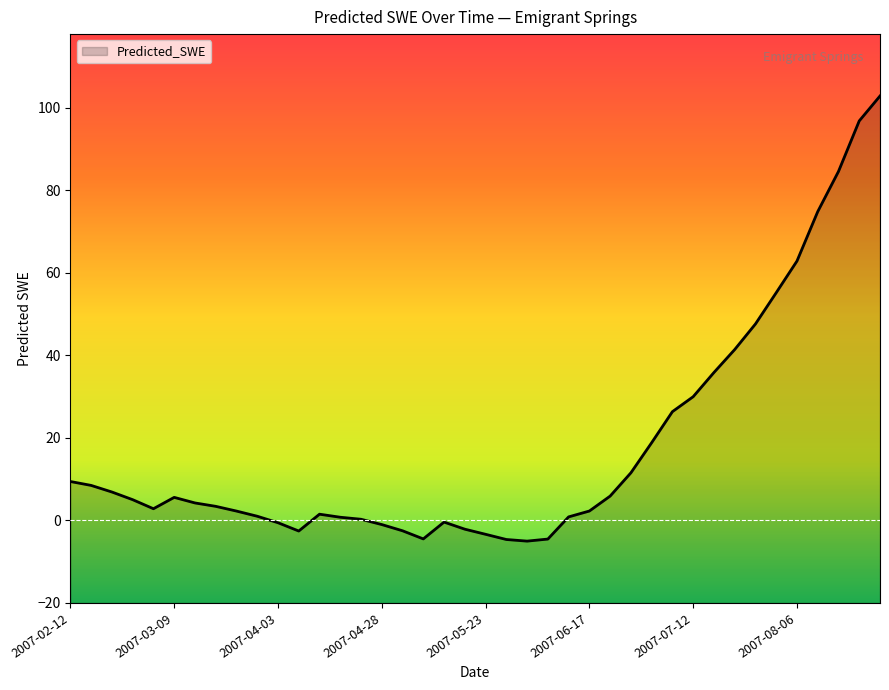

List the labels in order of value, largest first.

2007-08-26, 2007-08-21, 2007-08-16, 2007-08-11, 2007-08-06, 2007-08-01, 2007-07-27, 2007-07-22, 2007-07-17, 2007-07-12, 2007-07-07, 2007-07-02, 2007-06-27, 2007-02-12, 2007-02-17, 2007-02-22, 2007-06-22, 2007-03-09, 2007-02-27, 2007-03-14, 2007-03-19, 2007-03-04, 2007-06-17, 2007-03-24, 2007-04-13, 2007-03-29, 2007-06-12, 2007-04-18, 2007-04-23, 2007-05-13, 2007-04-03, 2007-04-28, 2007-05-18, 2007-05-03, 2007-04-08, 2007-05-23, 2007-05-08, 2007-06-07, 2007-05-28, 2007-06-02